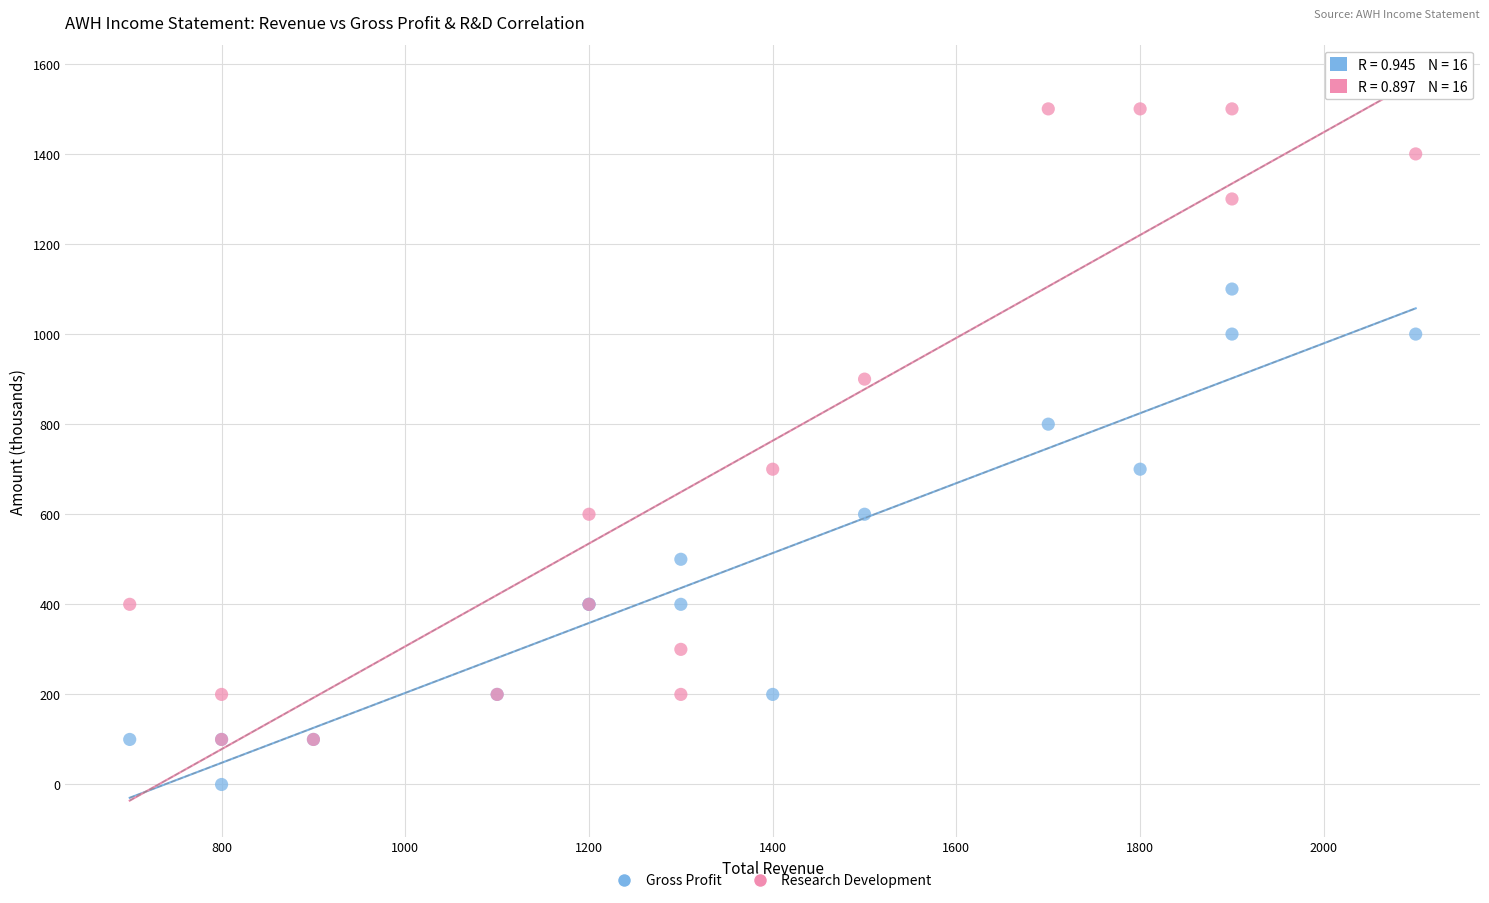

Which series contains the highest Y value?

Research Development